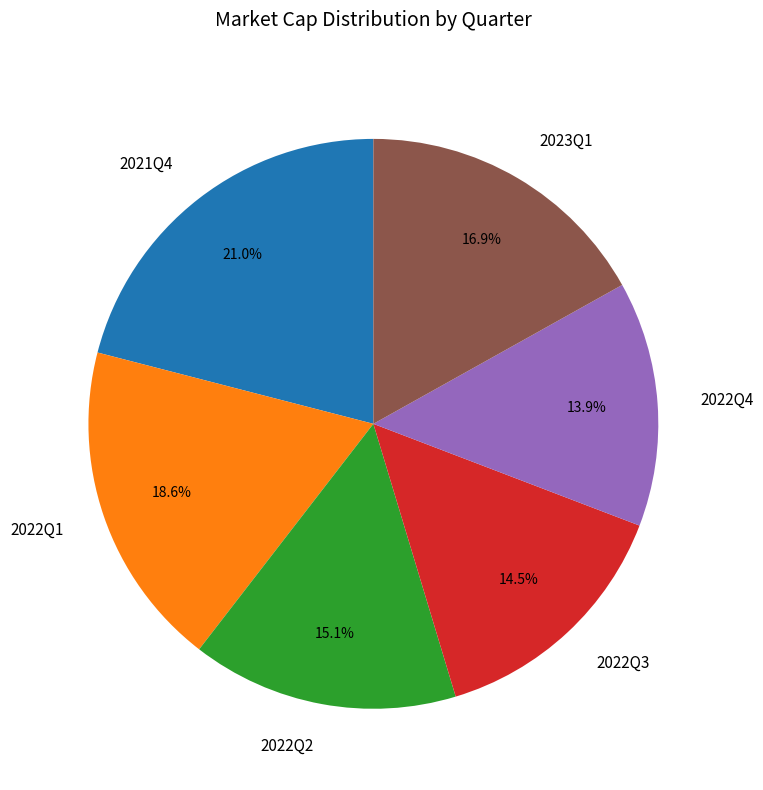

Is the sum of 2022Q3 and 2021Q4 greater than half?

No